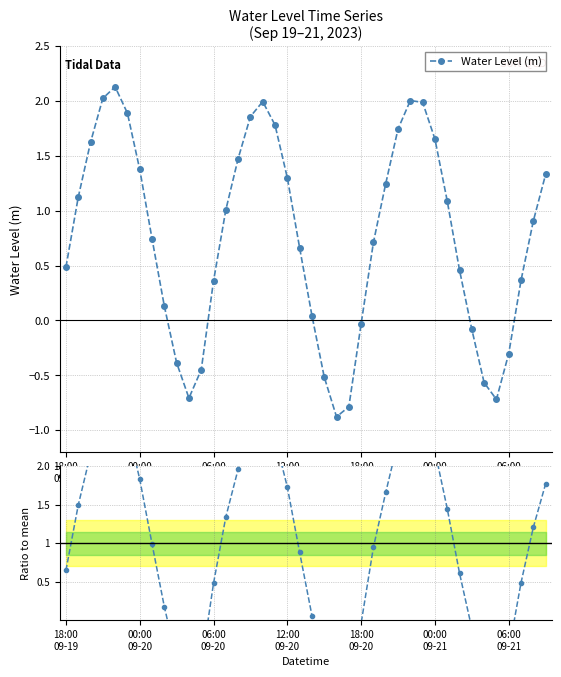

What is the difference between the Water Level (m) values at 19 and 27?

1.1